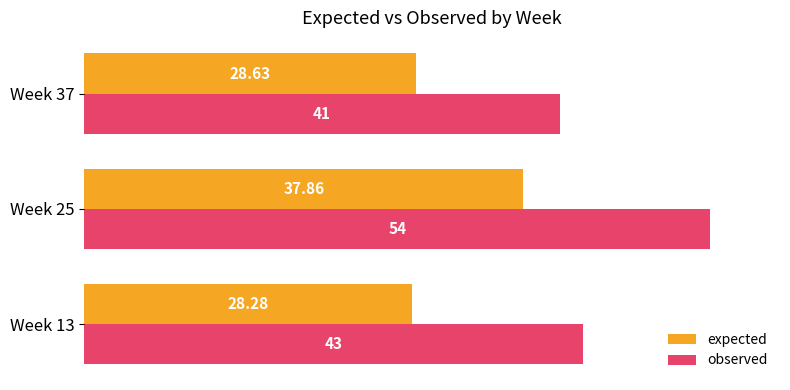

What is the sum of all expected values?

94.8